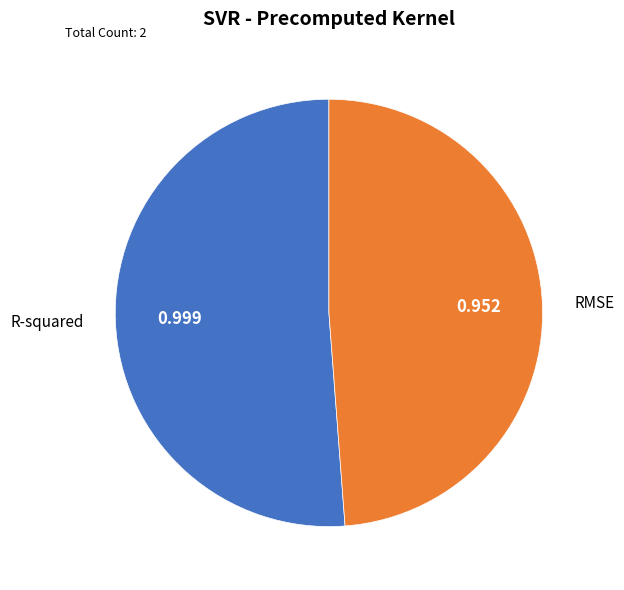

Is there any slice that represents more than half of the pie?

Yes